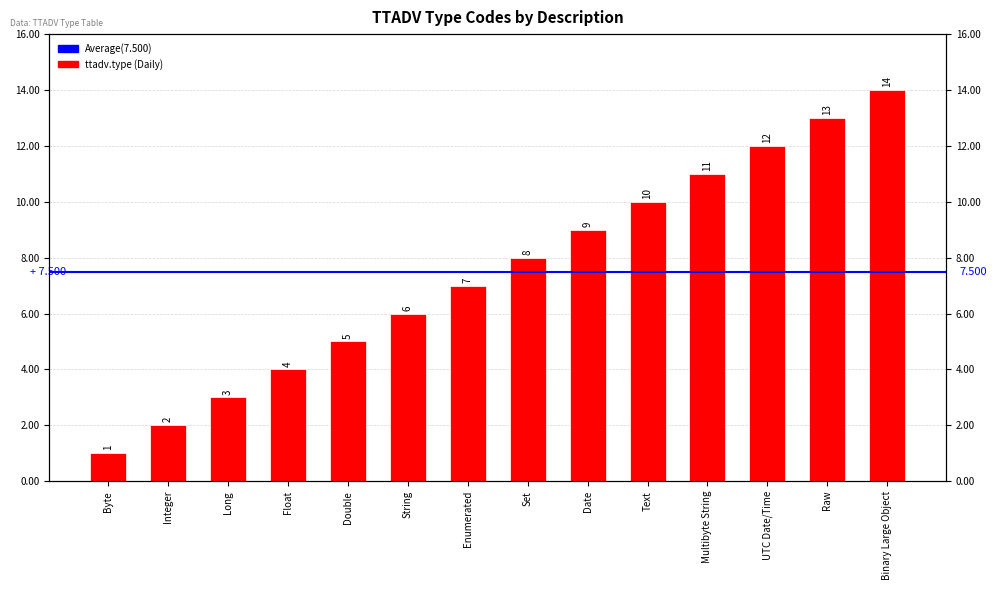

Does the chart contain stacked bars?

No